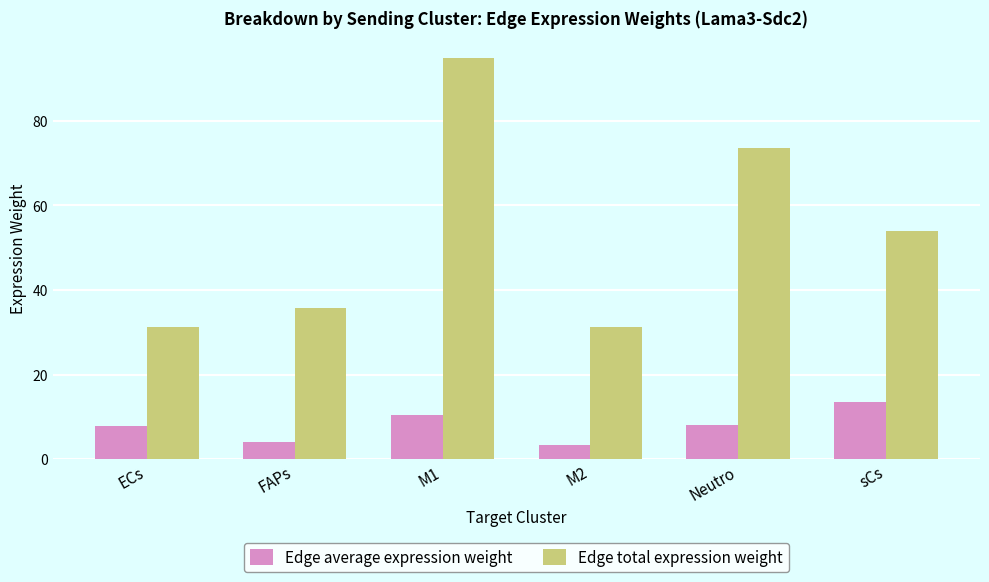

What is the spread (max minus min) of values at M2?

27.8